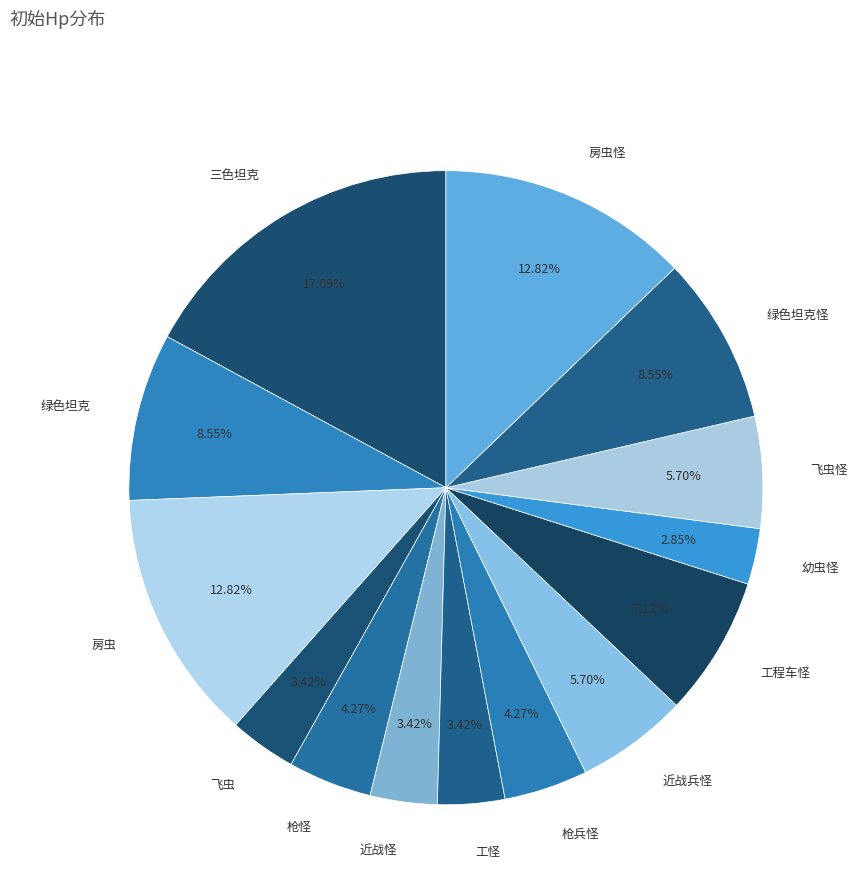

True or false: 房虫 accounts for 13% of the total.

True